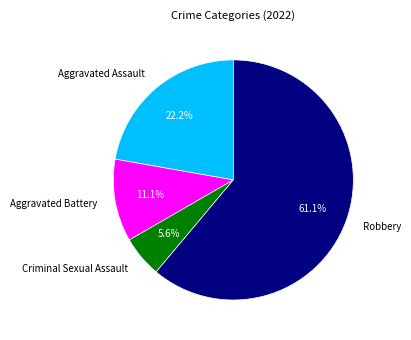

Which slice represents more than half of the pie?

Robbery